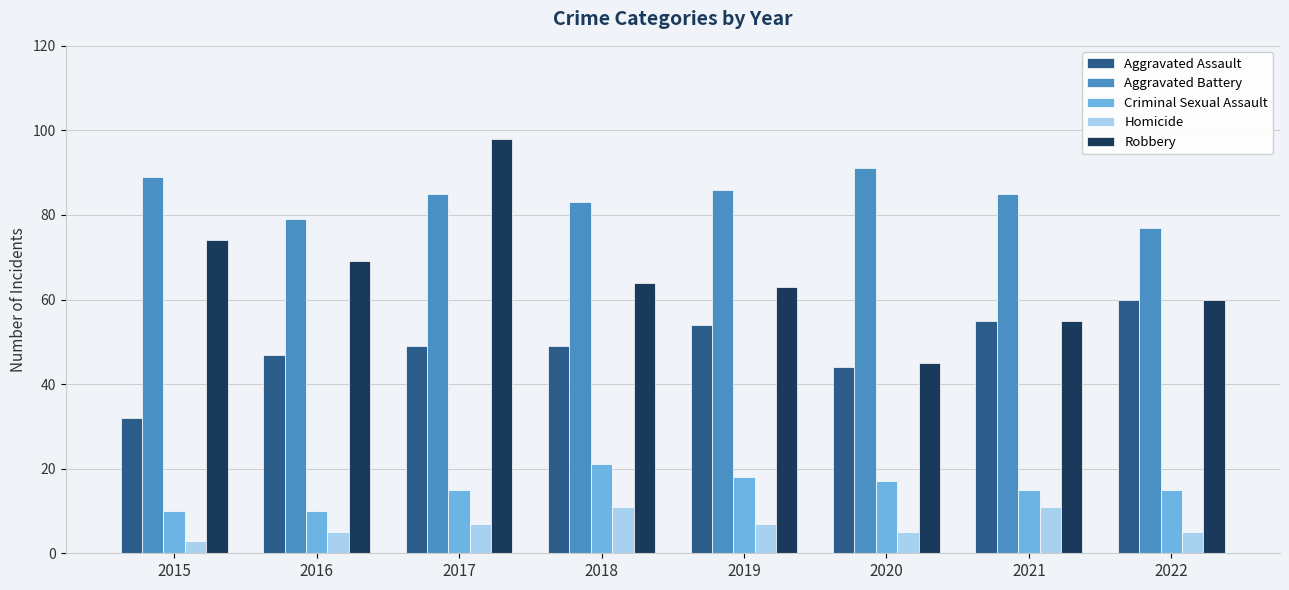

What is the lowest value of the Criminal Sexual Assault series?

10